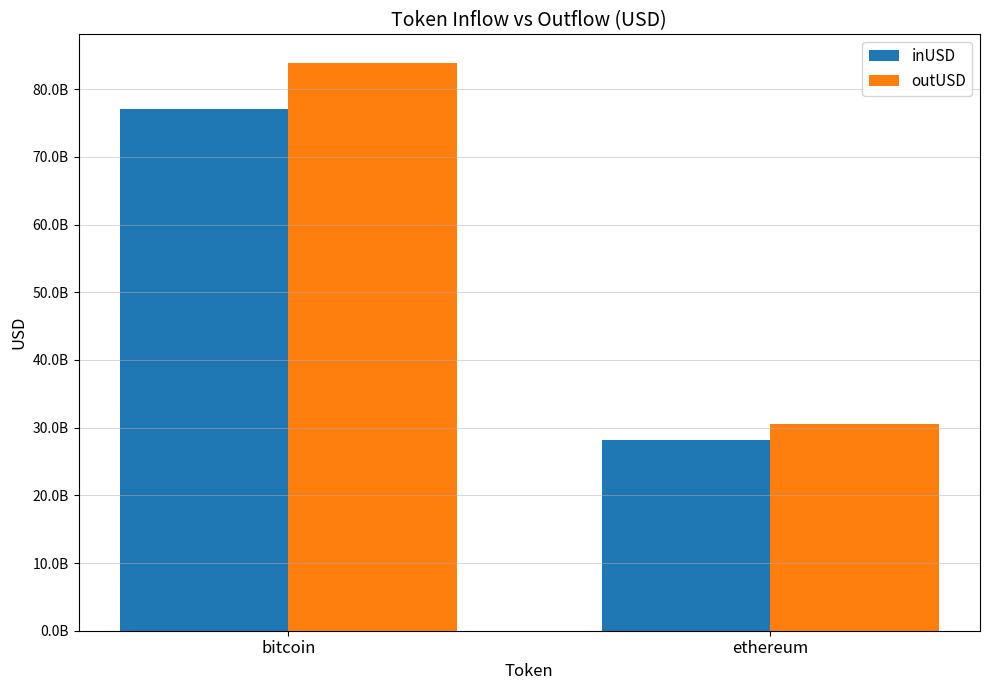

Which label corresponds to the largest value in the chart?

bitcoin